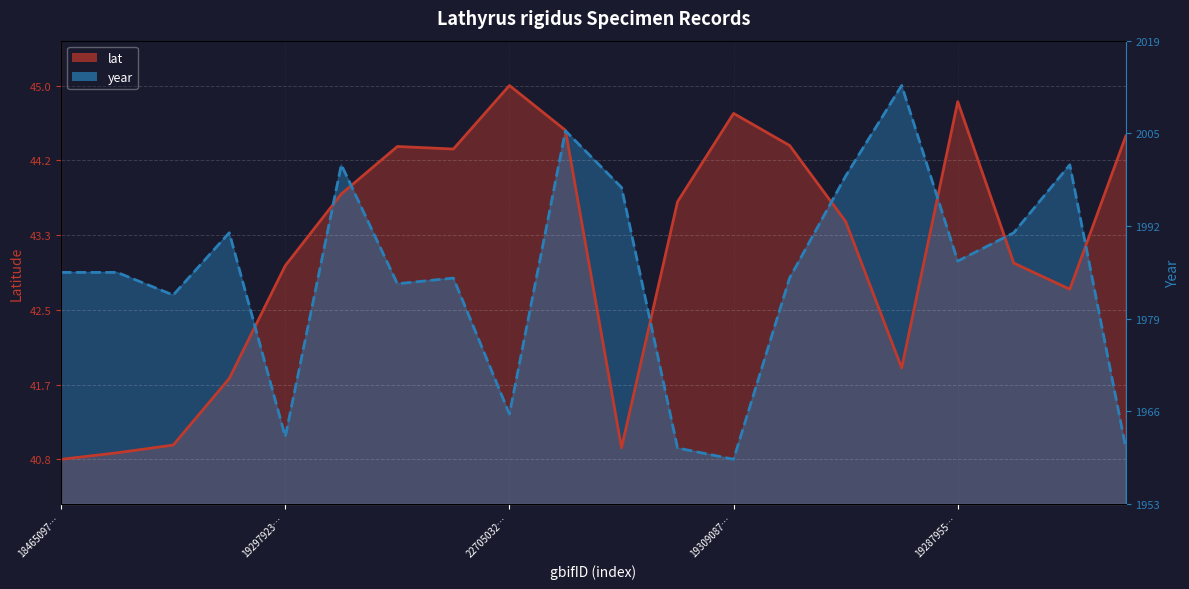

True or false: year has more than 2 interior local peaks.

True